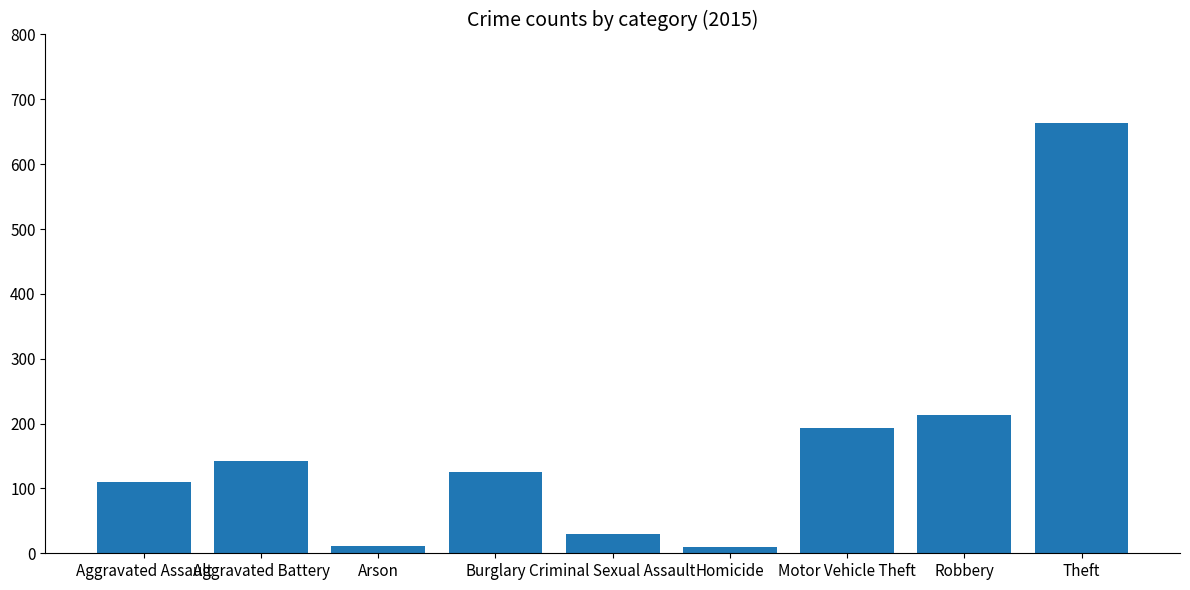

The chart shows a value of 125 at Burglary. True or false?

True